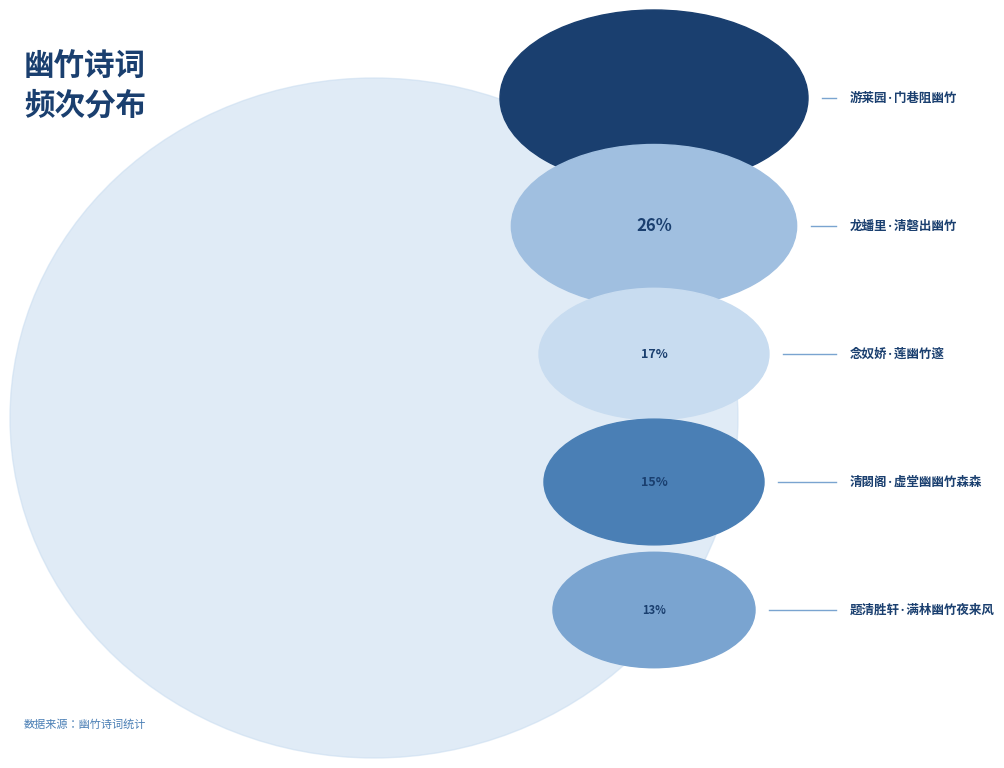

To the nearest percent, what is the difference between the largest and smallest slice percentages?

17%